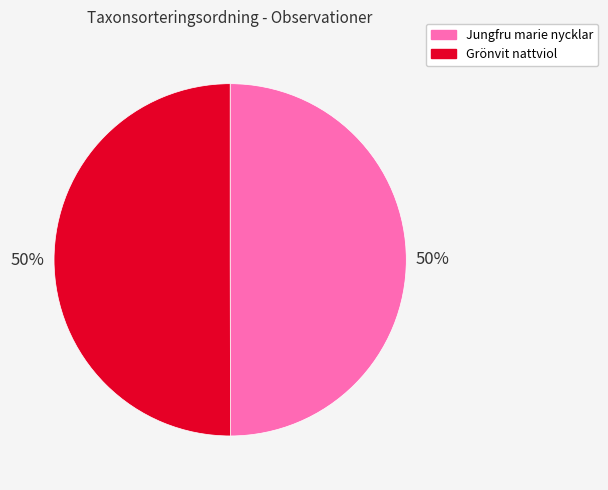

Combined, do Grönvit nattviol and Jungfru marie nycklar account for over 50%?

Yes